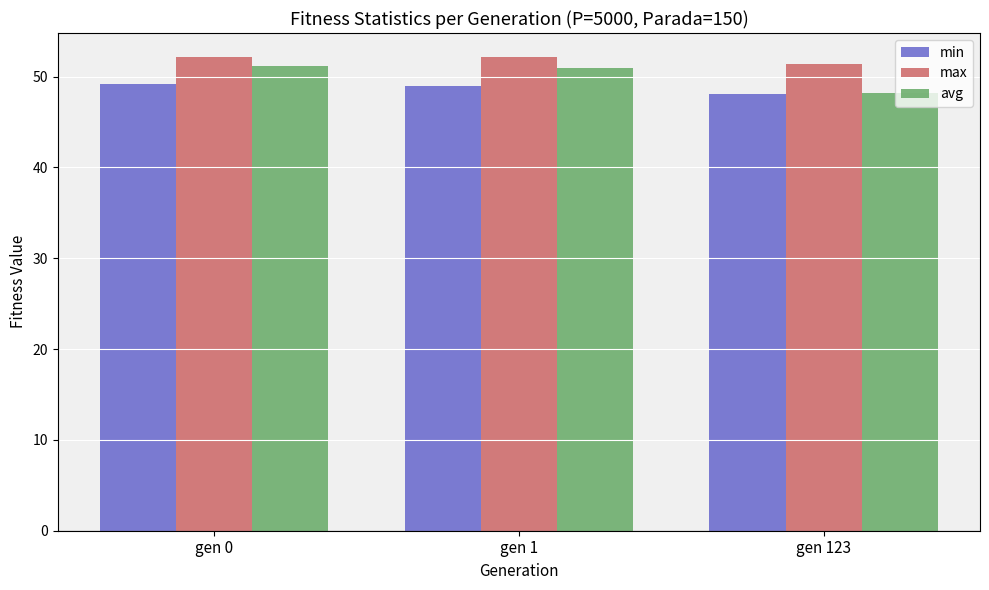

The value of min at gen 123 is 48.1. True or false?

True